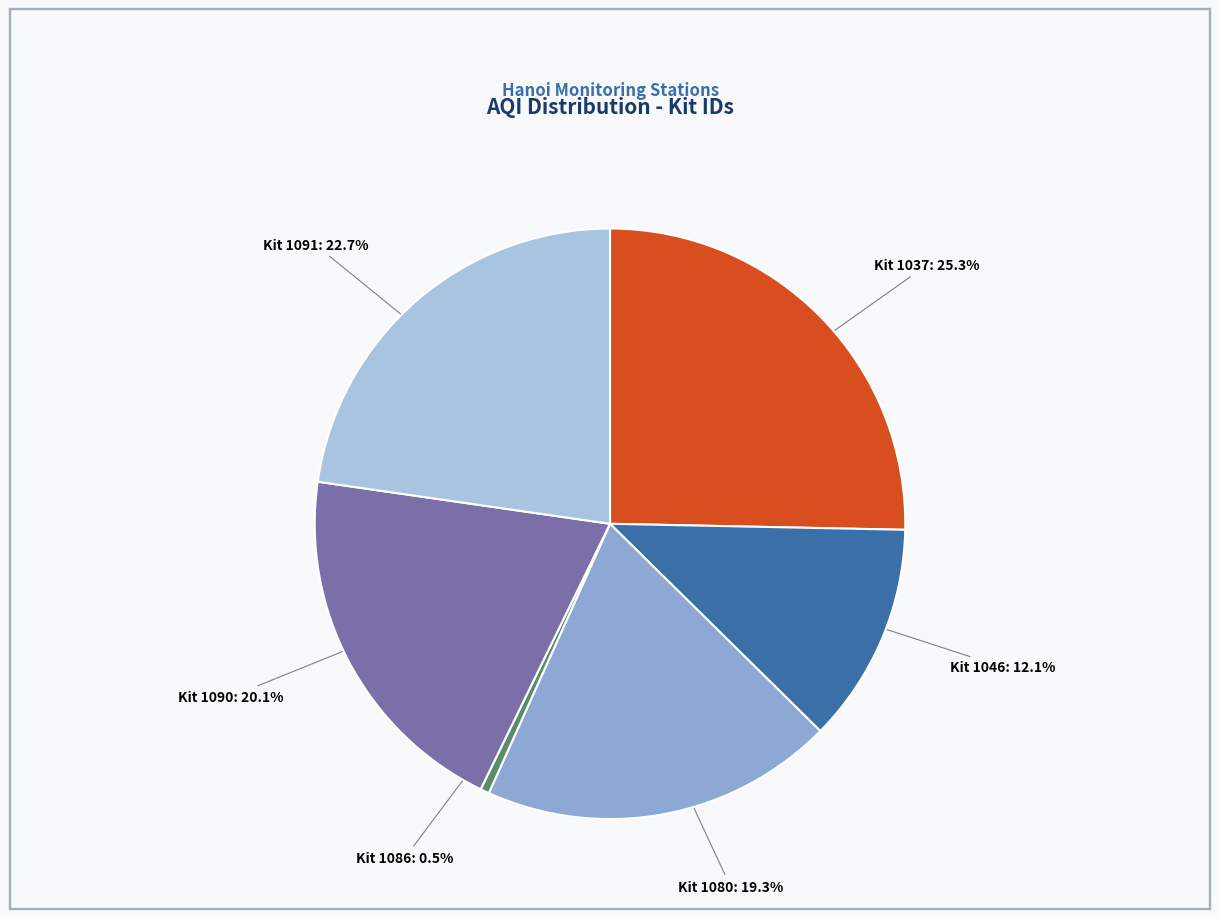

Is there any slice that represents more than half of the pie?

No